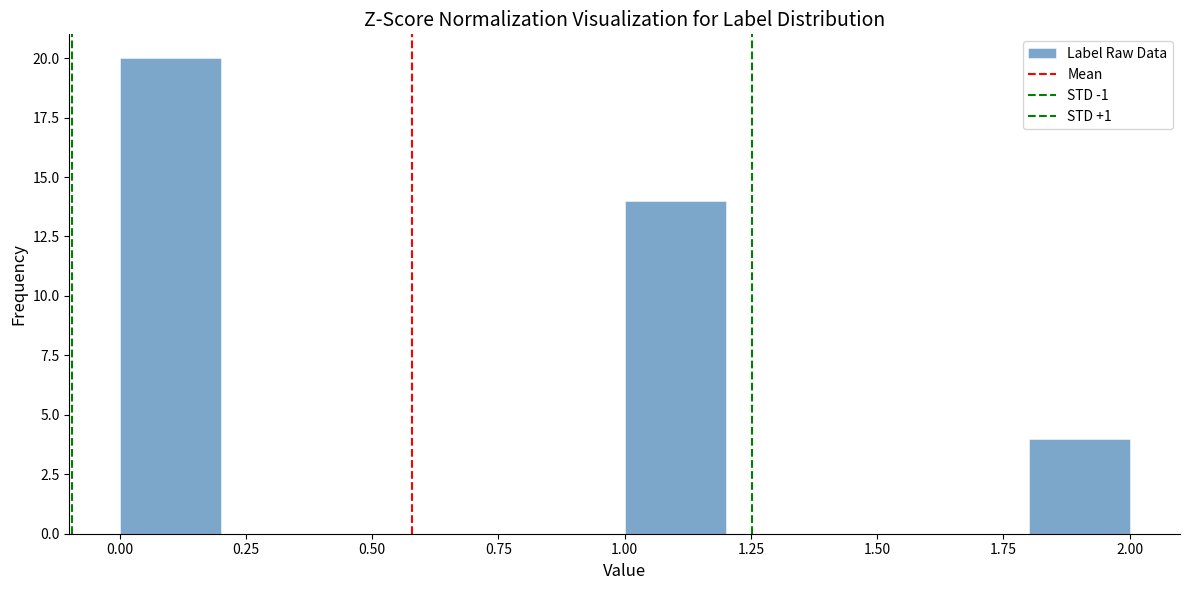

What is the height of the bar covering 1.8 to 2.0 on the x-axis? The values are not printed on the chart, so give them approximately, as read against the axis.

4